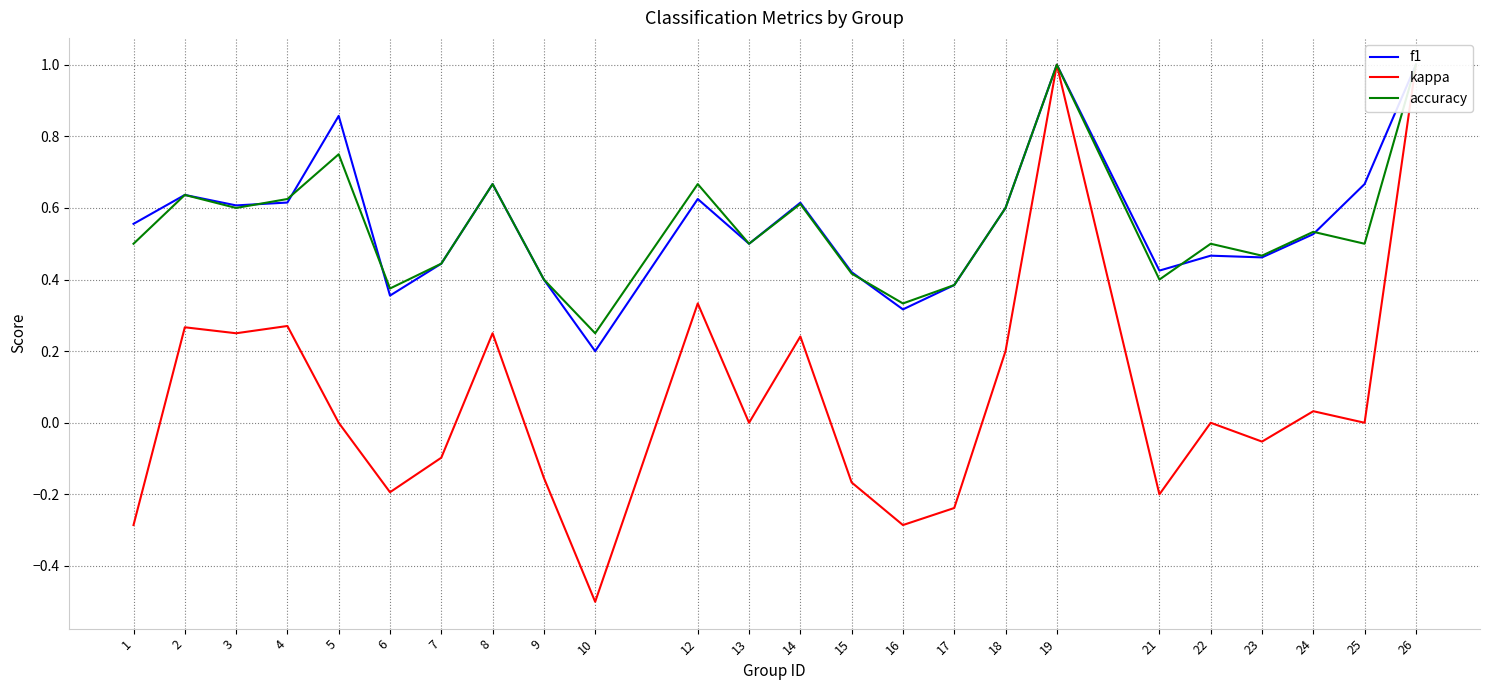

How many interior local peaks does the kappa series have?

8